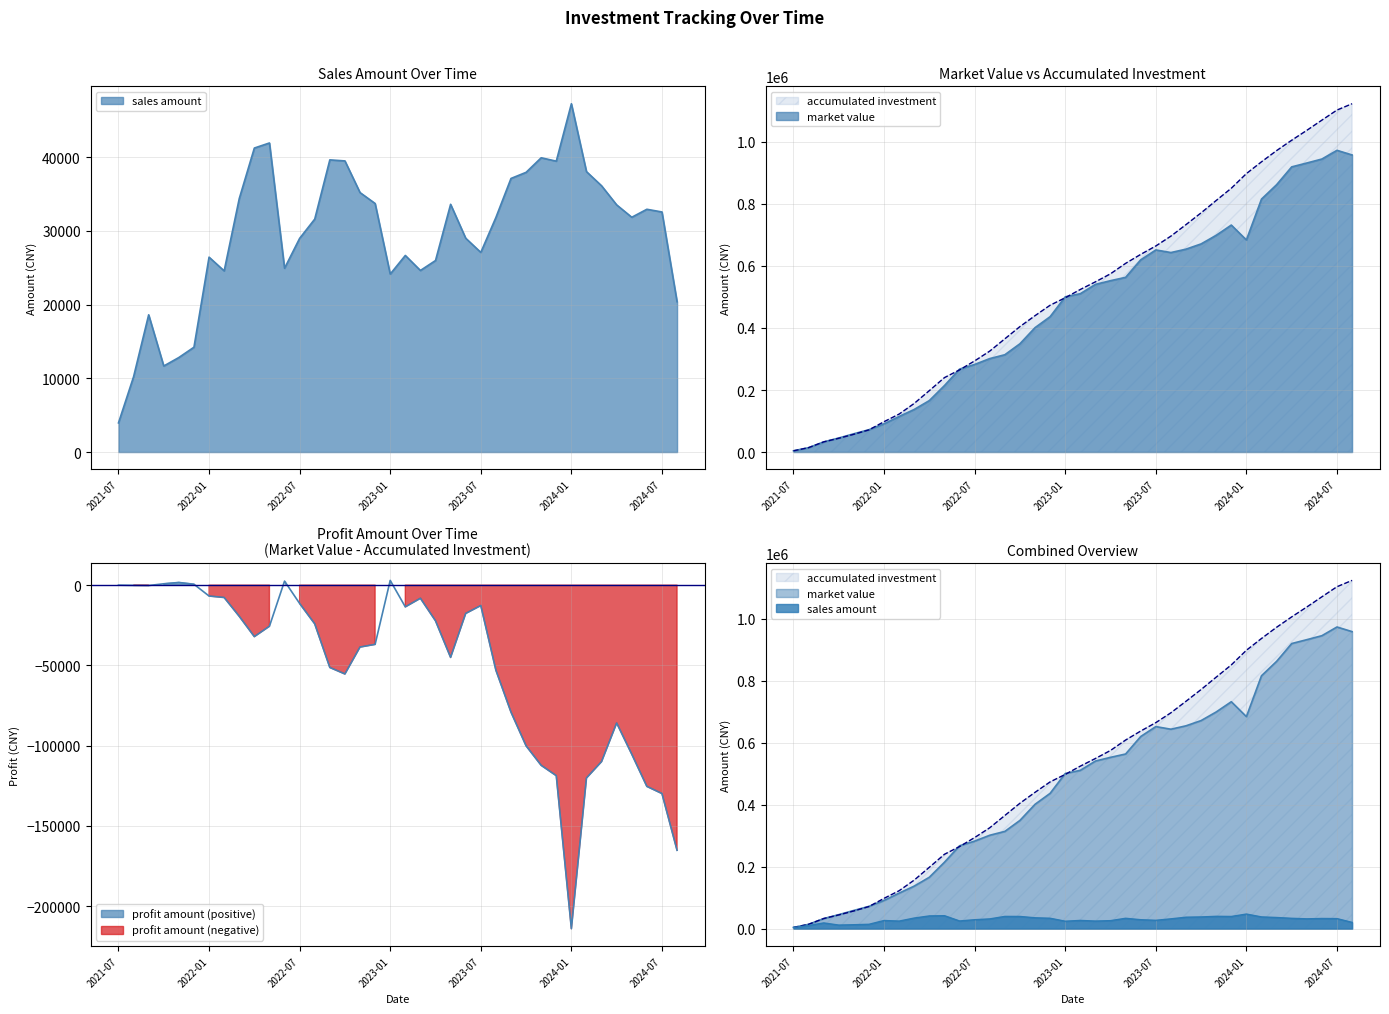

Where does the accumulated investment series first go above 524214?

2023-02